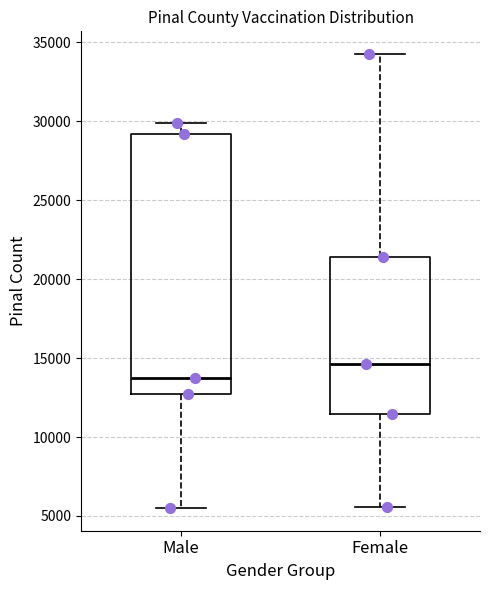

Reading left to right, transcribe this box plot: for each box, give where its median line is, the range the box spans, and where its two whiskers end, as read against the y-axis. The values are not printed on the chart, so give them approximately, as read against the axis.

Male: median 13500, box 12500 to 29000, whiskers 5500 to 30000
Female: median 14500, box 11500 to 21500, whiskers 5500 to 34500